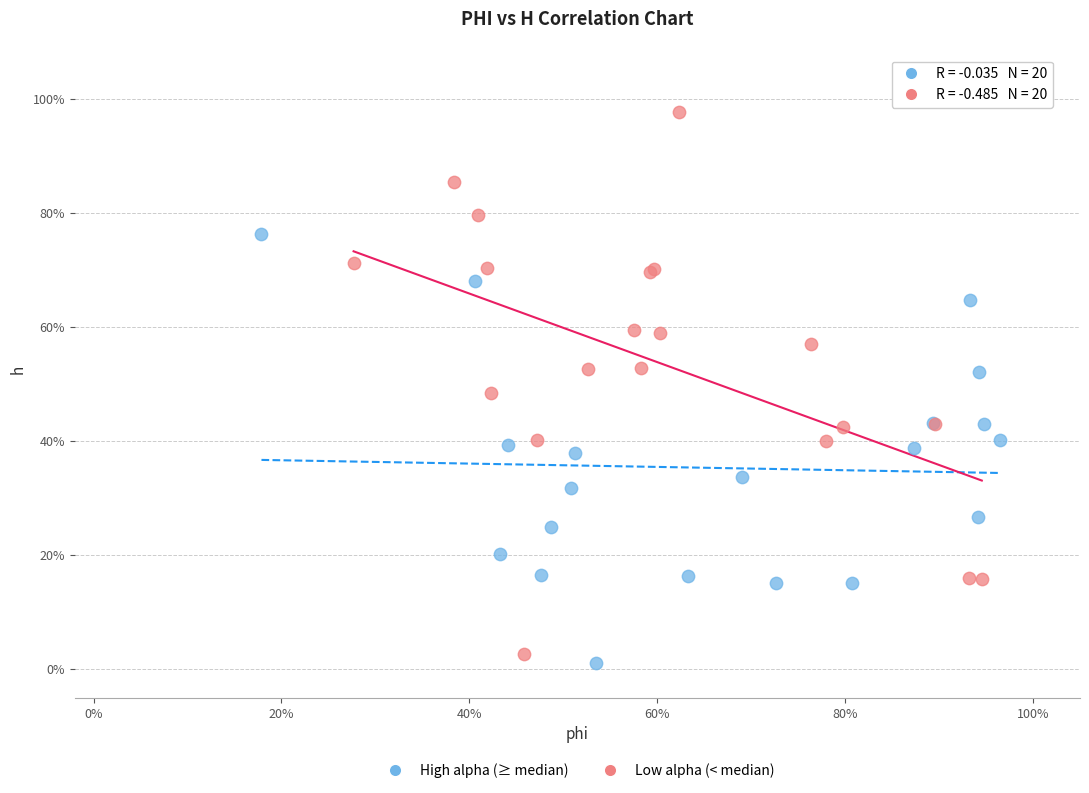

Which series reaches the maximum Y coordinate?

Low alpha (< median)